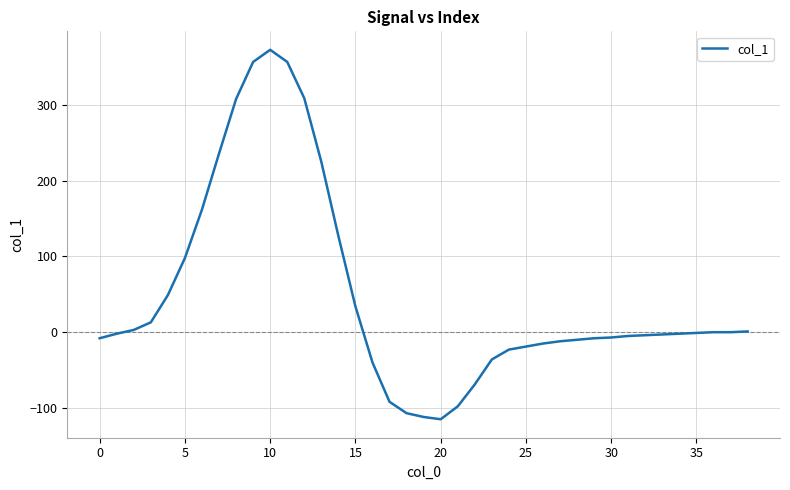

What is the minimum value shown in the chart?

-115